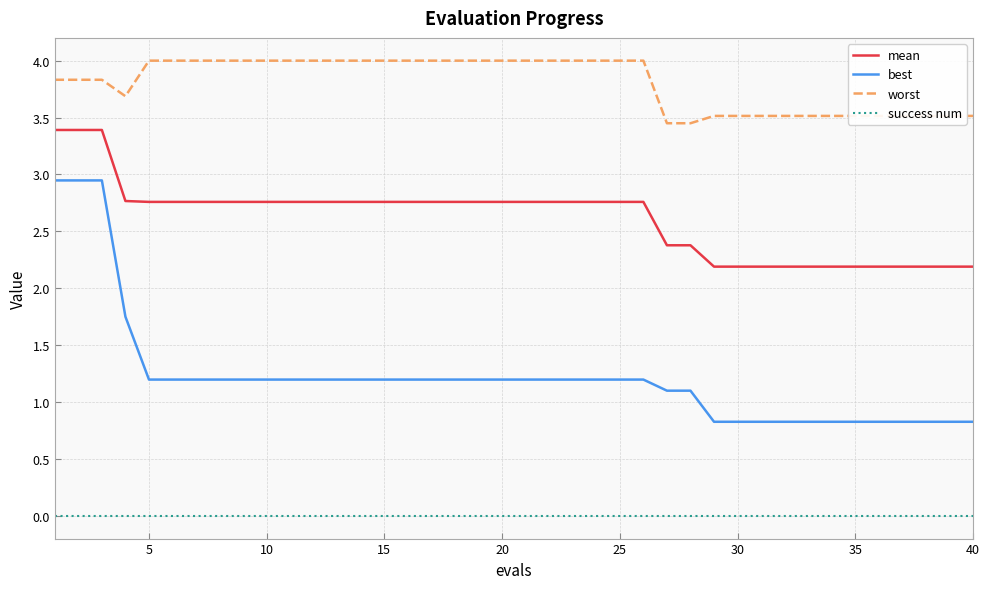

Which series has the widest spread of values?

best